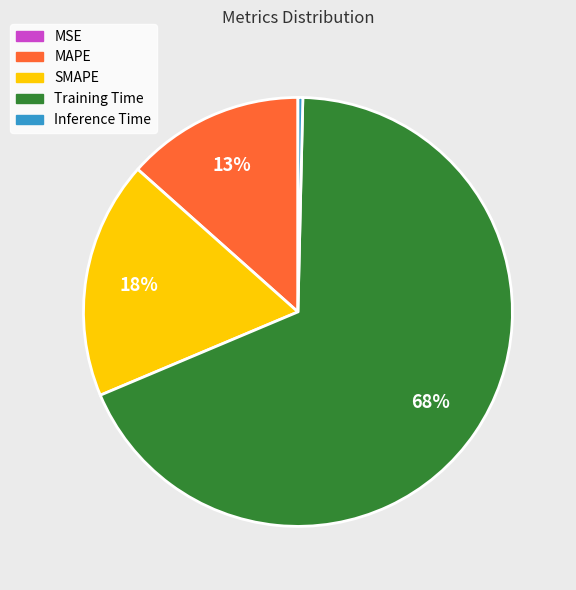

True or false: Inference Time accounts for 0% of the total.

True